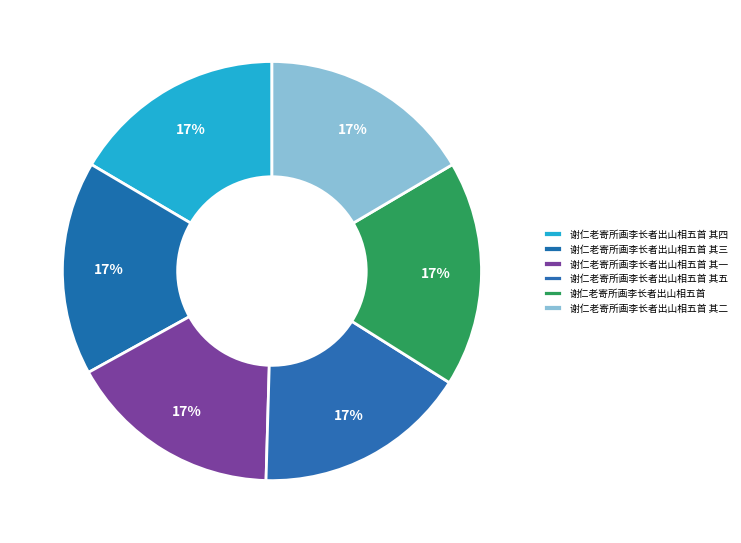

Is 谢仁老寄所画李长者出山相五首 the majority of the pie?

No